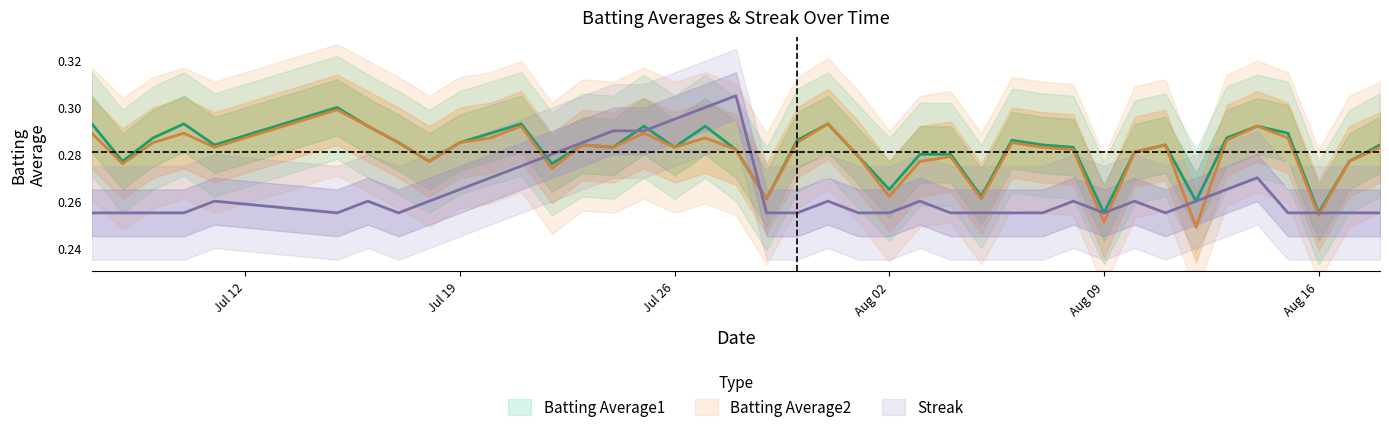

What are all the series names shown in the legend?

Batting Average1, Batting Average2, Streak